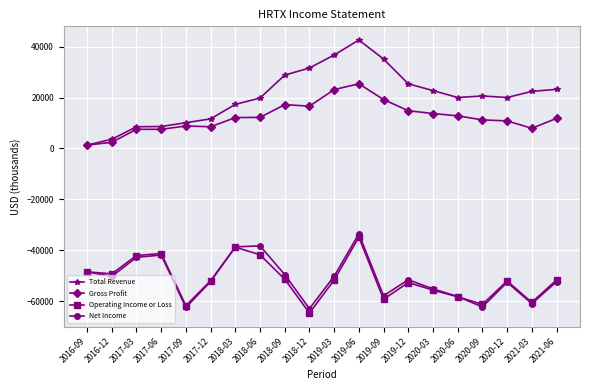

How many distinct data groups are displayed?

4